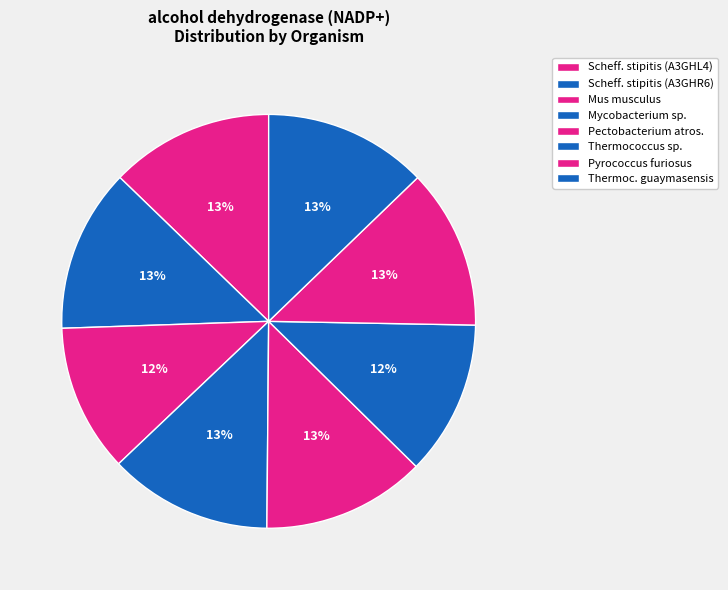

Does any single category account for the majority?

No